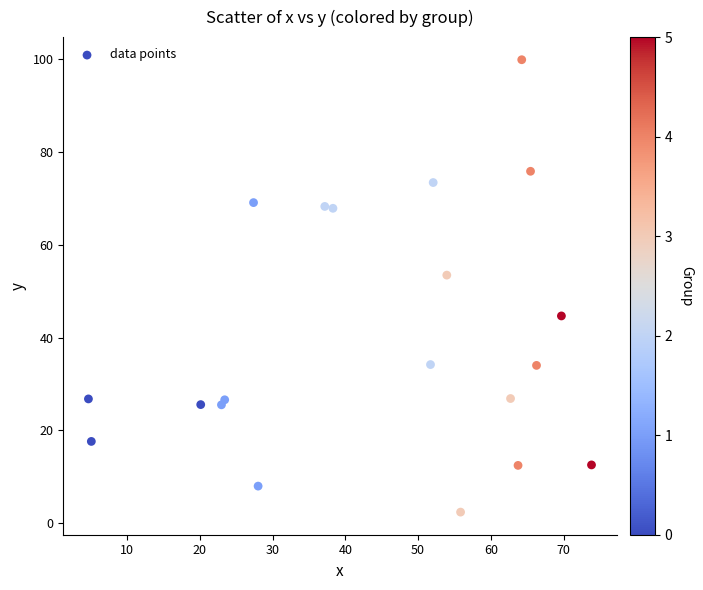

What is the range of X values (max minus min)?

69.2